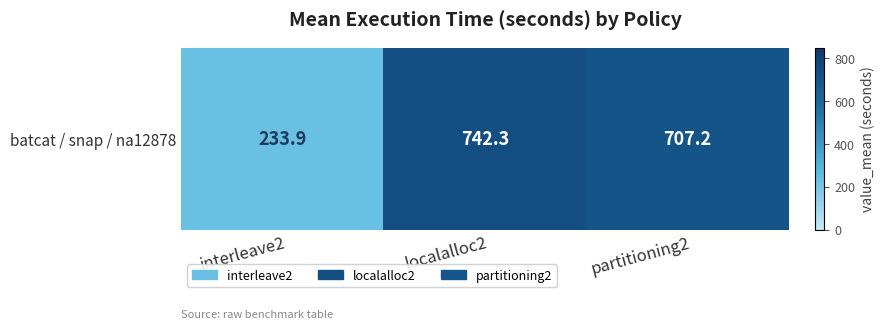

List the labels in order of value, smallest first.

interleave2, partitioning2, localalloc2